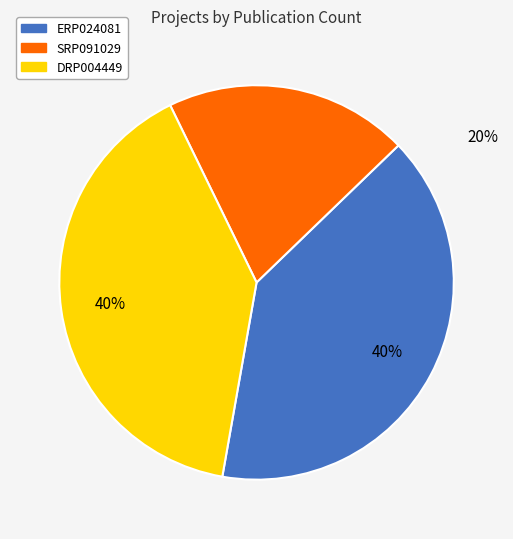

Combined, do DRP004449 and ERP024081 account for over 50%?

Yes